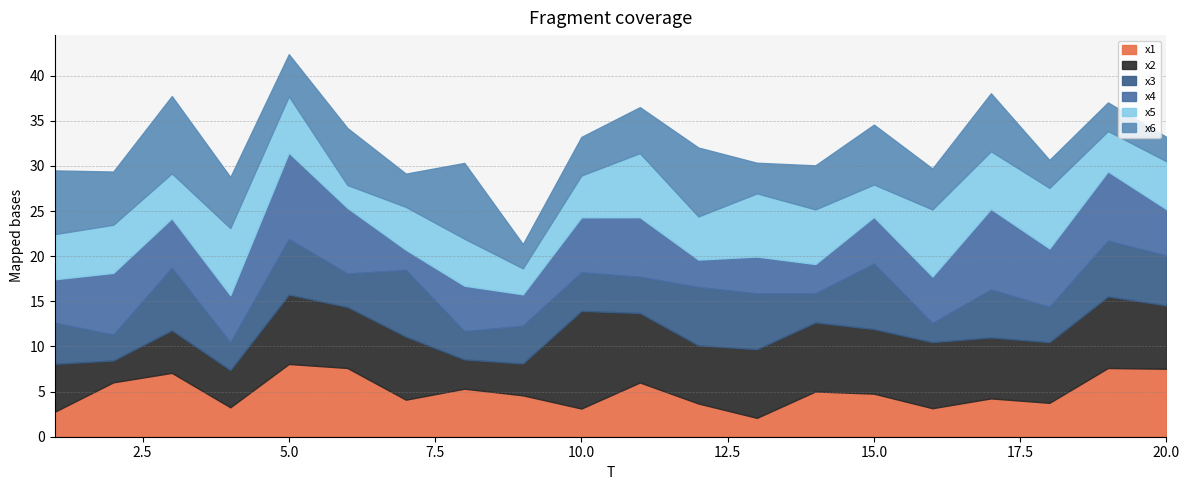

True or false: x4 has a value of 5.0 at 8.

True